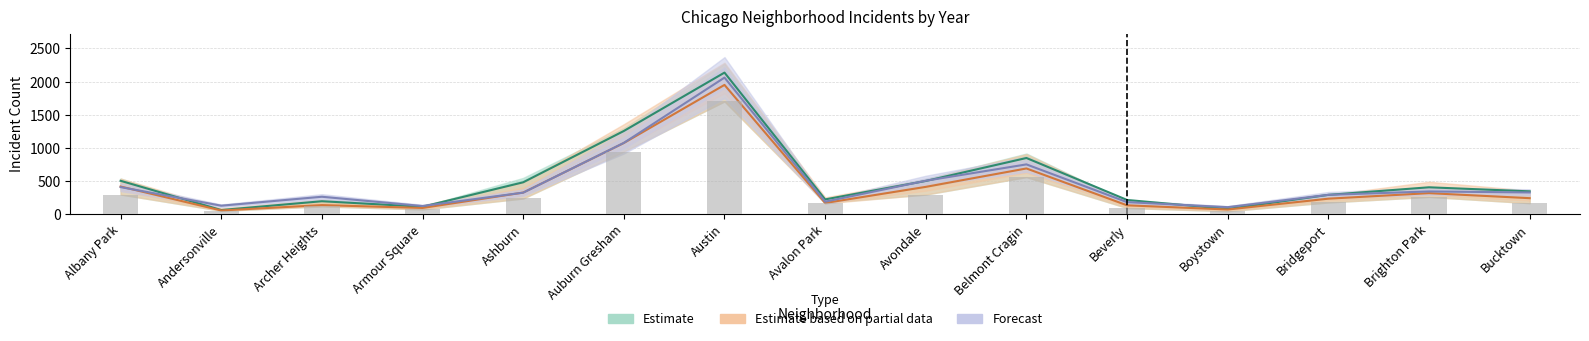

What is the label of the 1st bar from the left?

Albany Park